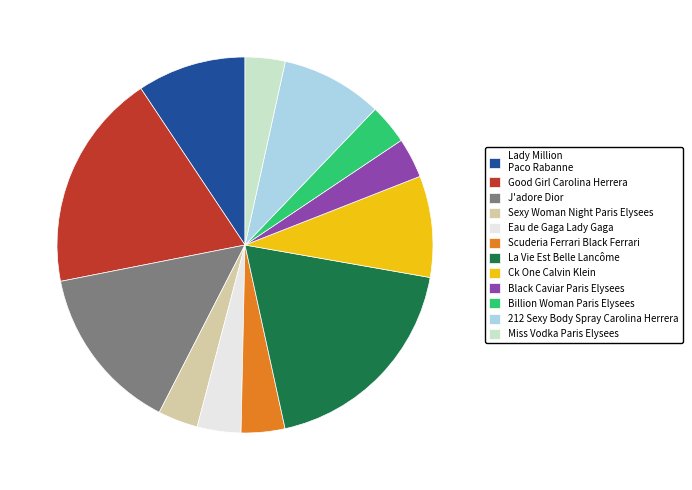

What is the ratio of the value at Lady Million Paco Rabanne to the value at J'adore Dior?

0.7